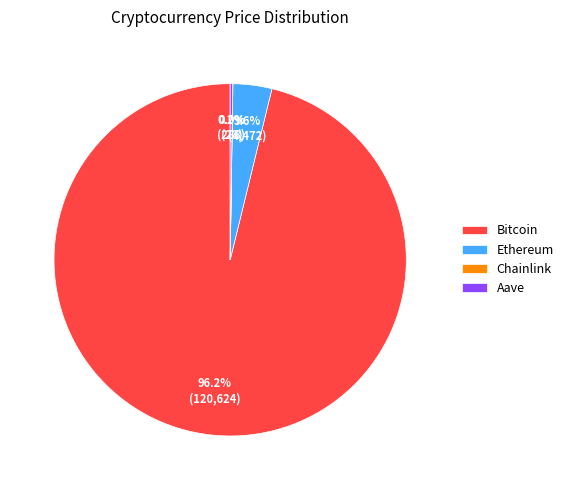

What portion of the pie excludes Ethereum?

96.4%